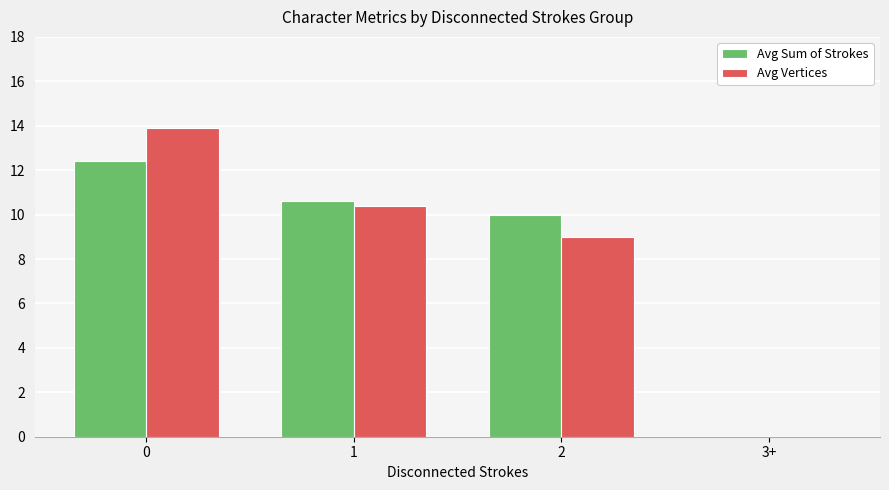

How many data points in Avg Vertices are above 10?

2